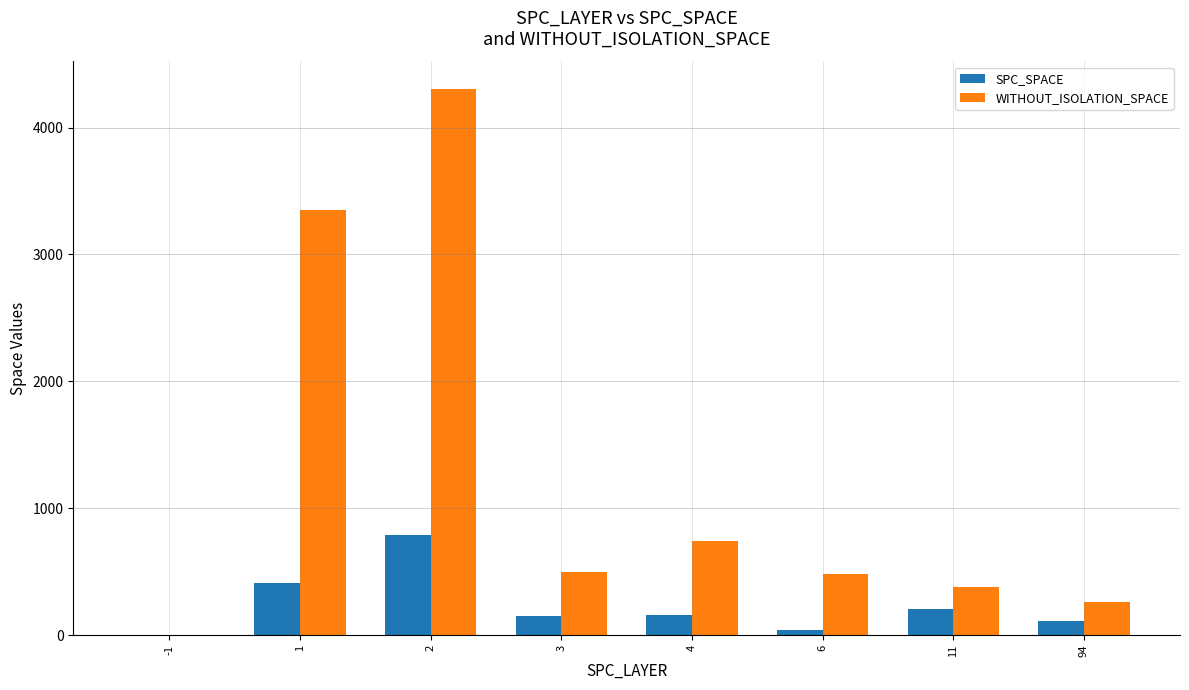

What is the sum of the SPC_SPACE values at 6 and 4?

203